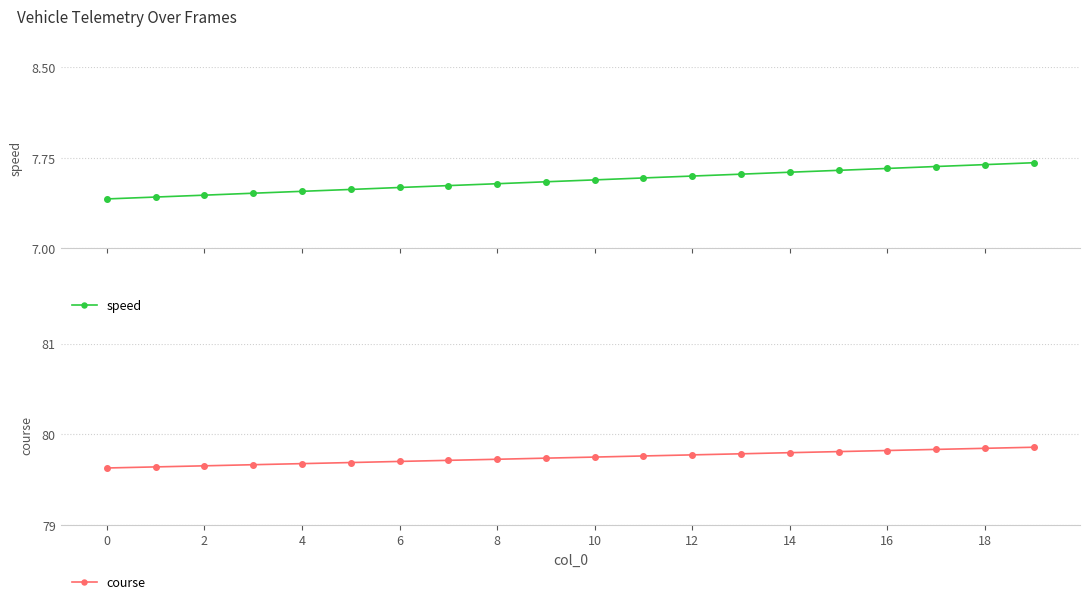

True or false: course has a value of 52.6 at 12.

False